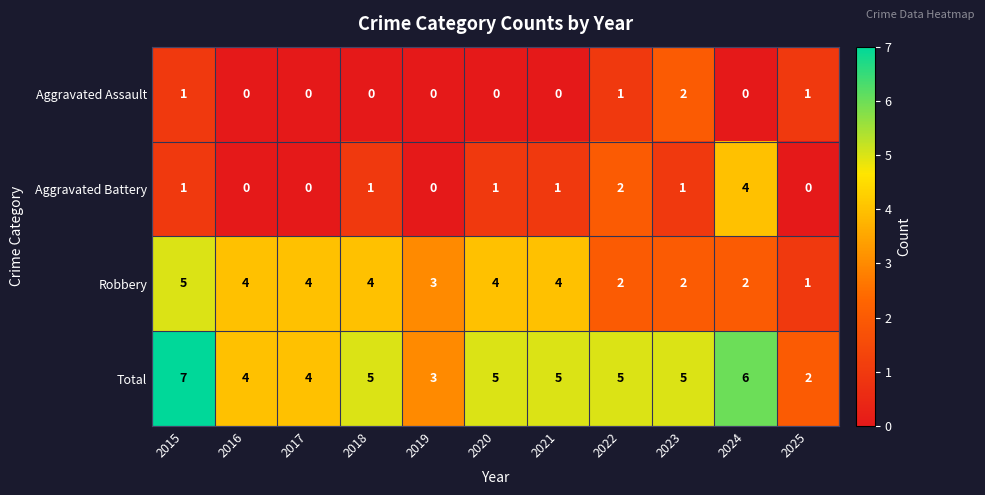

List the series in order of their peak value, highest first.

Total, Robbery, Aggravated Battery, Aggravated Assault